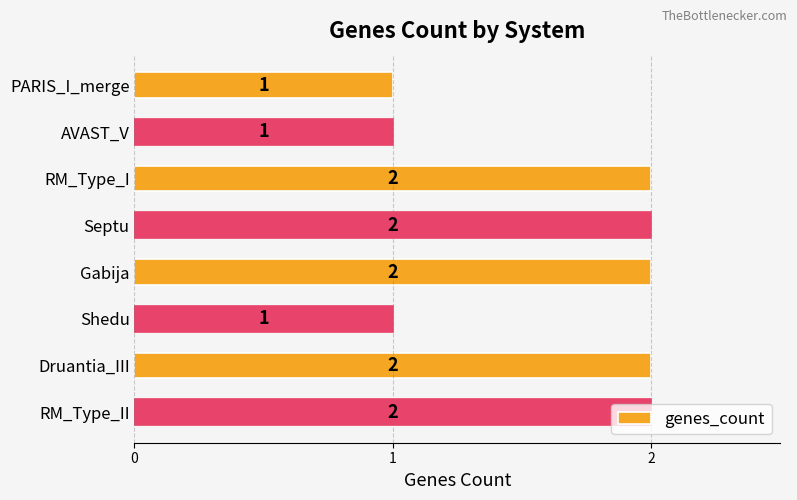

Between PARIS_I_merge and Septu, which is larger?

Septu